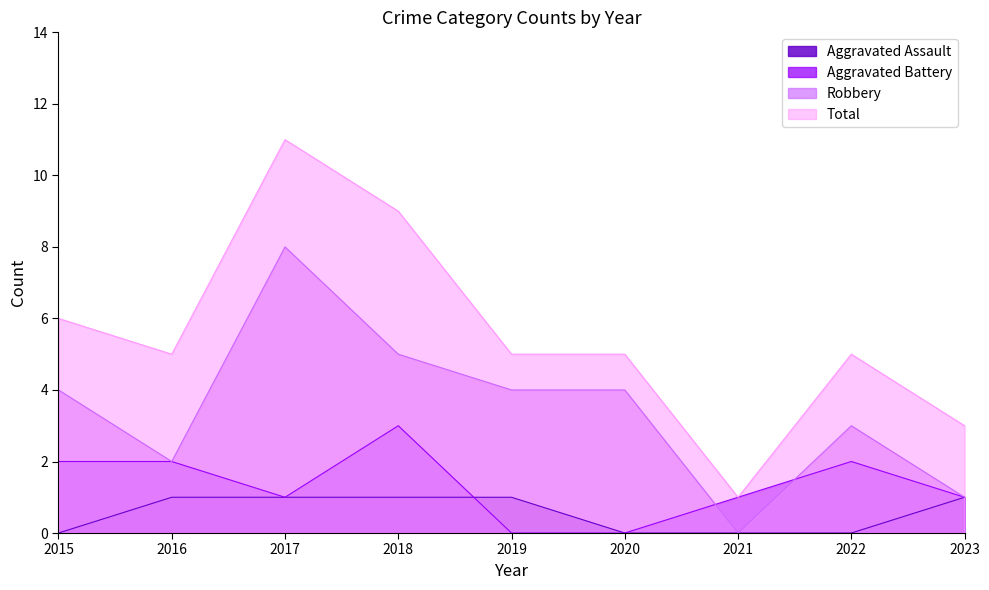

What are all the series names shown in the legend?

Aggravated Assault, Aggravated Battery, Robbery, Total